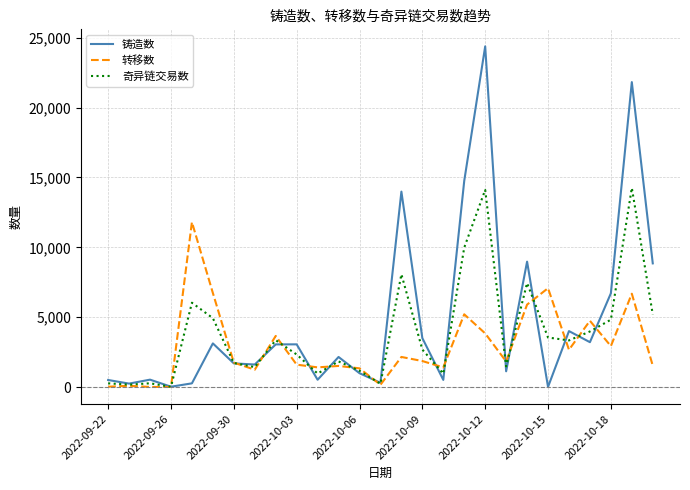

Is this an area chart (filled region under the line)?

No